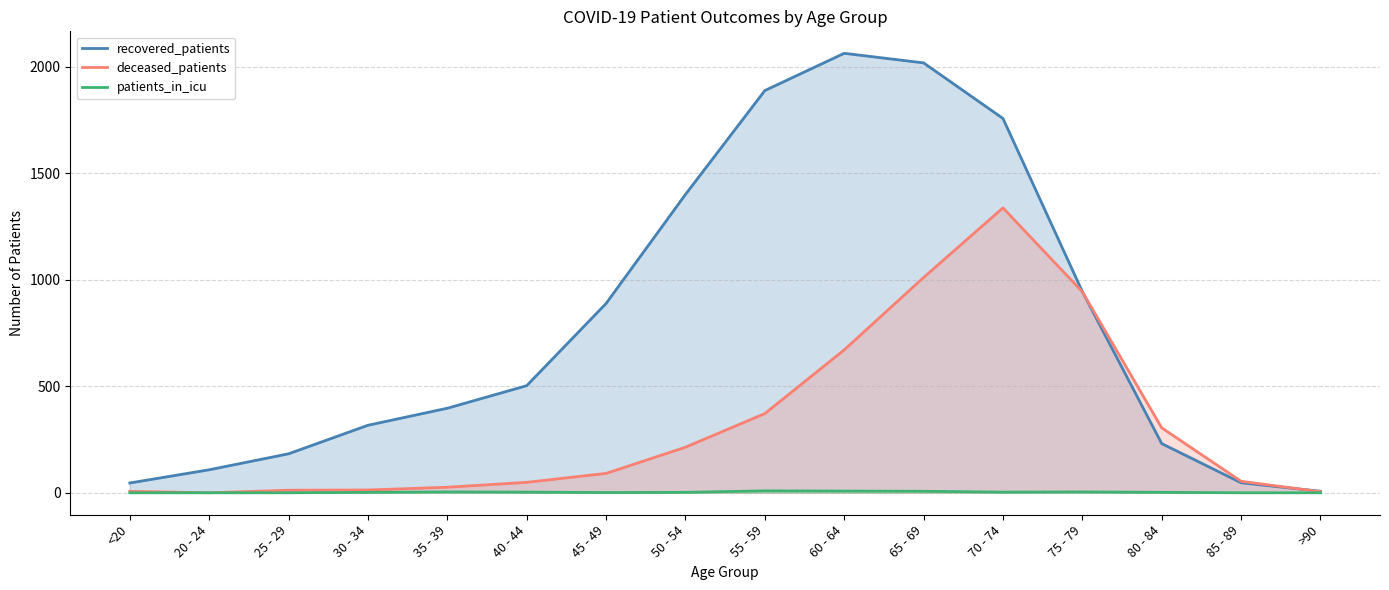

What is the spread (max minus min) of values at >90?

7